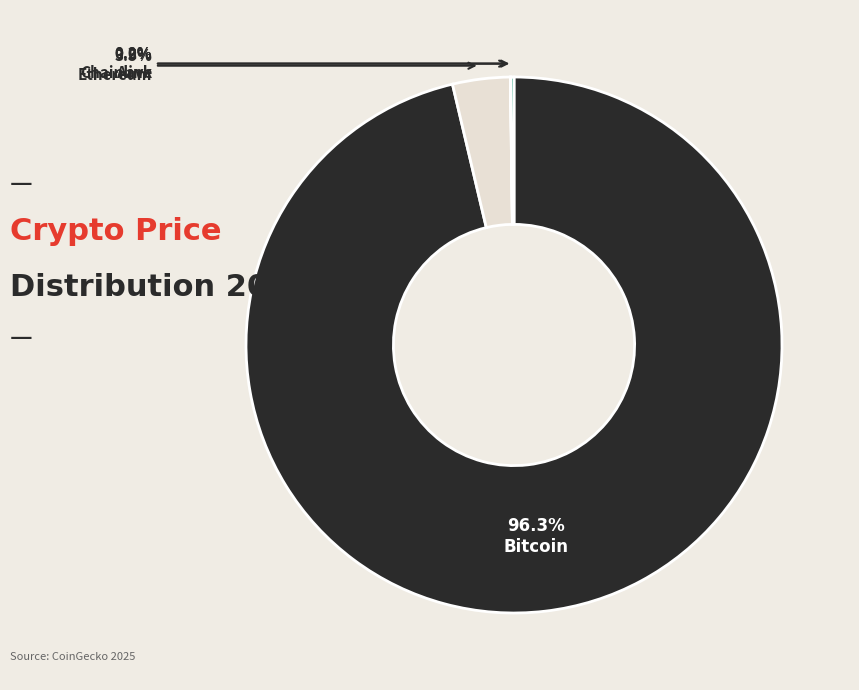

What portion of the pie excludes Ethereum?

96.5%